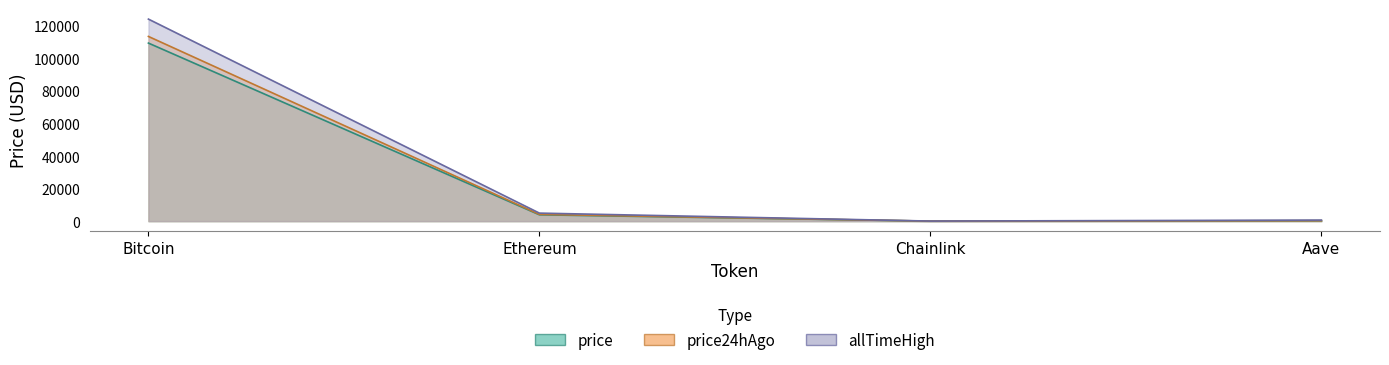

Which category has the highest value in the price series?

Bitcoin